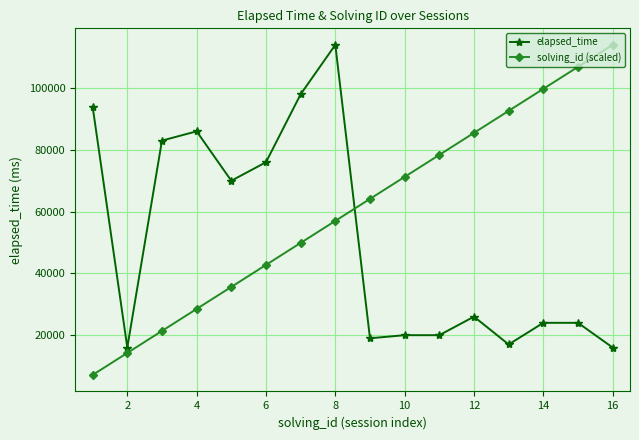

Reading right to left, list all the values displayed in this chart.

elapsed_time: 16000	24000	24000	17000	26000	20000	20000	19000	114000	98000	76000	70000	86000	83000	16000	94000
solving_id (scaled): 114000	106875	99750	92625	85500	78375	71250	64125	57000	49875	42750	35625	28500	21375	14250	7125